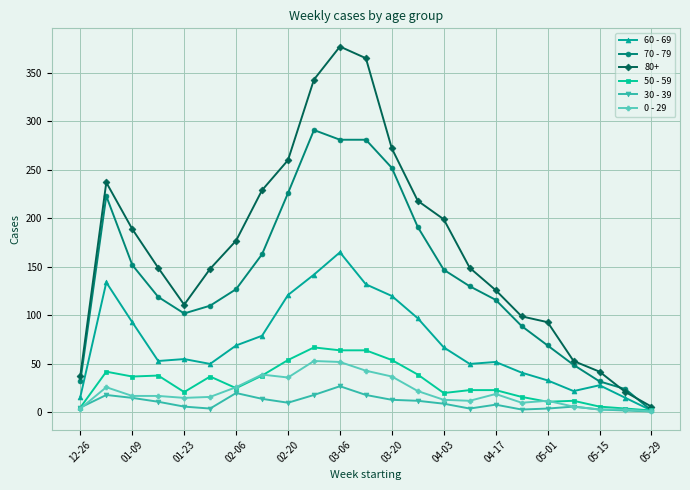

Which series has the largest range (max minus min)?

80+